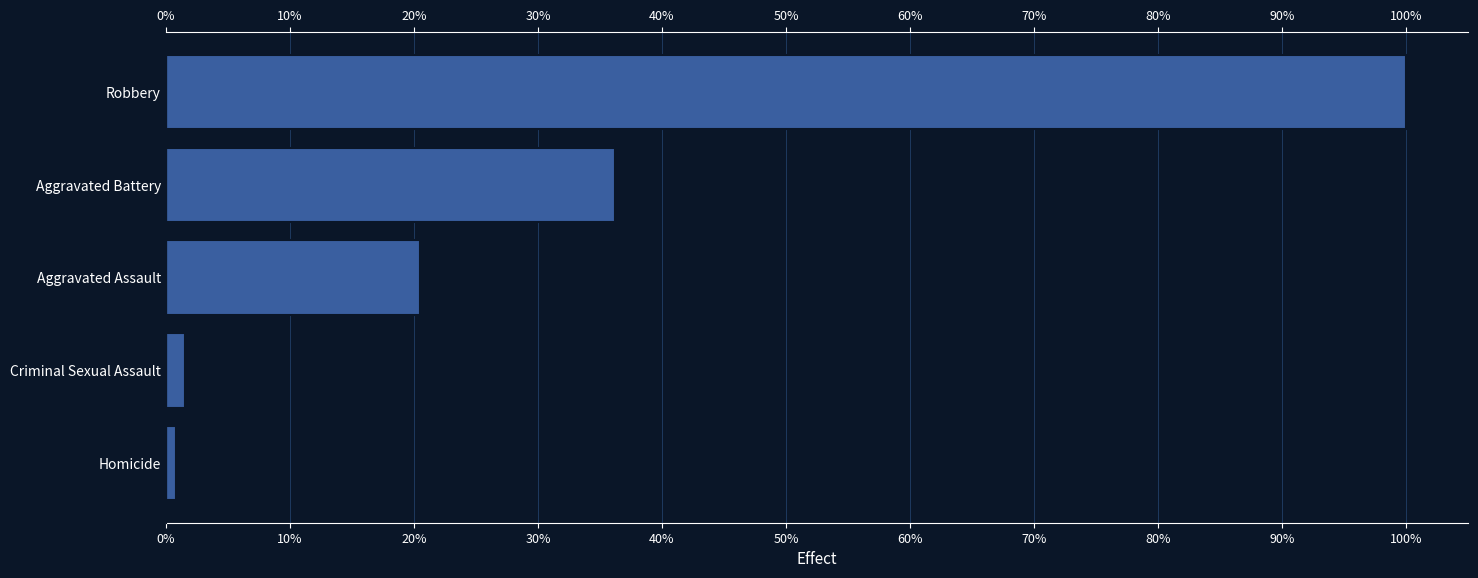

What is the value of the 1st bar from the left?

0.8